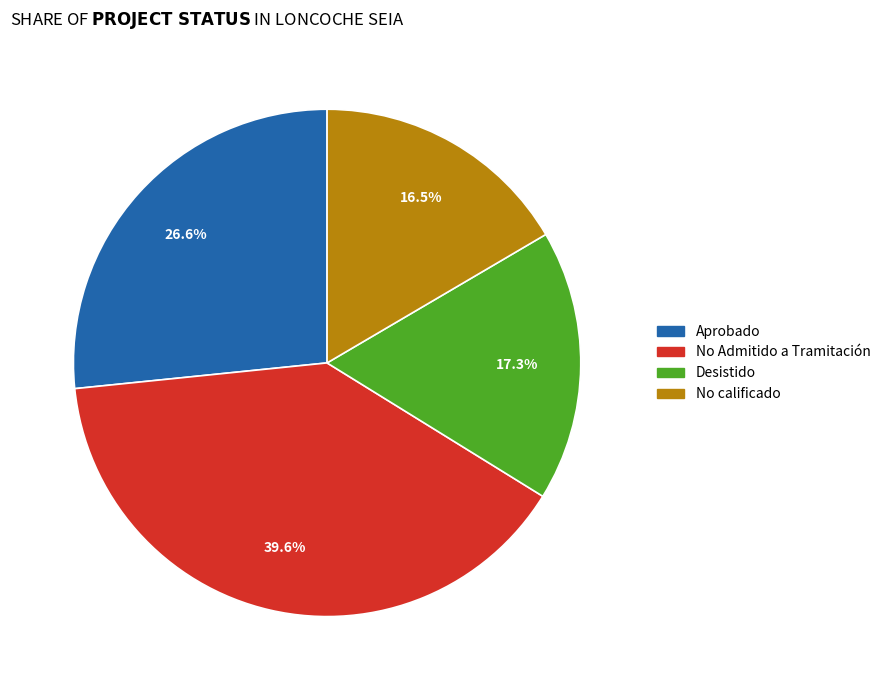

To the nearest percent, what is the difference between the largest and smallest slice percentages?

23%